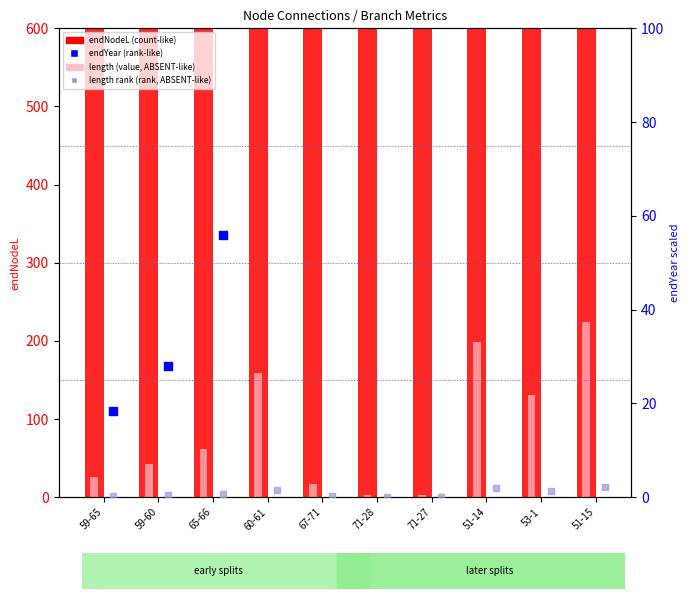

Which series reaches the maximum Y coordinate?

endNodeL (count-like)